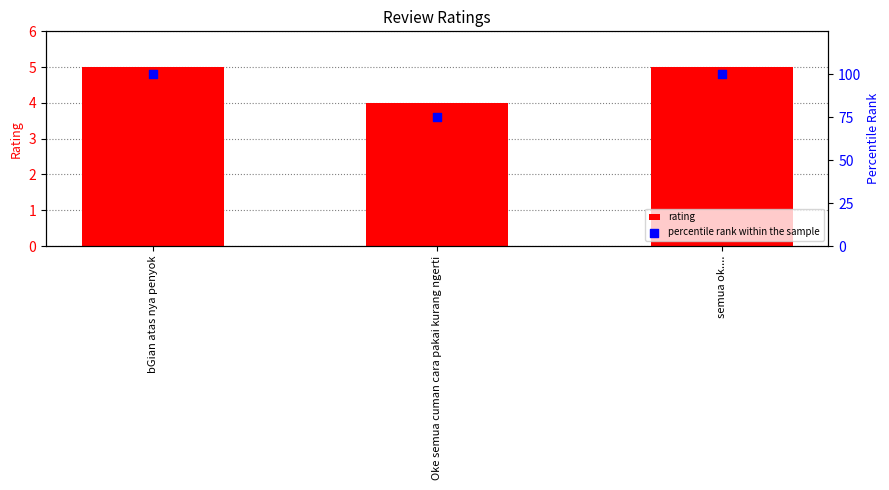

Which series reaches the maximum Y coordinate?

percentile rank within the sample